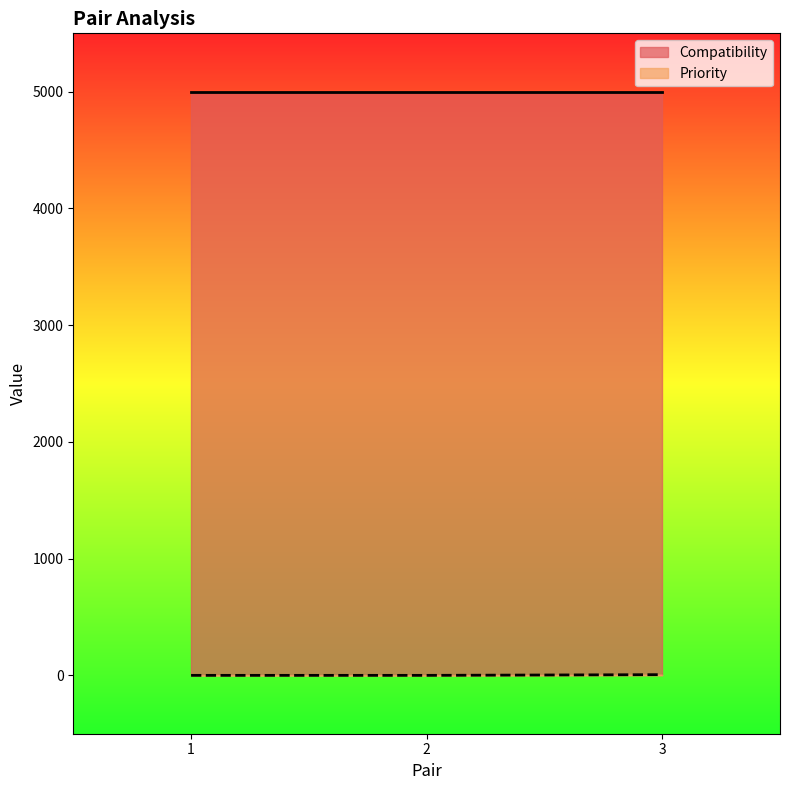

What is the approximate value at 3?

6